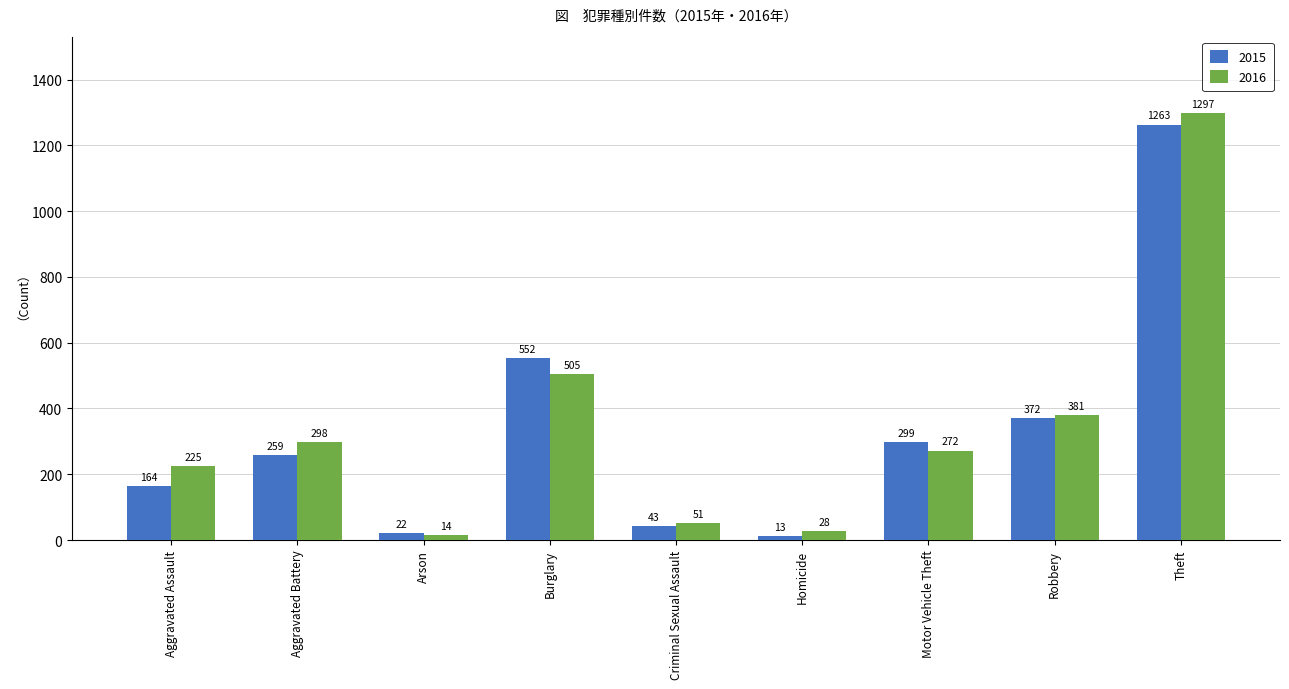

Is the value of 2015 at Arson greater than the value of 2016 at Aggravated Battery?

No